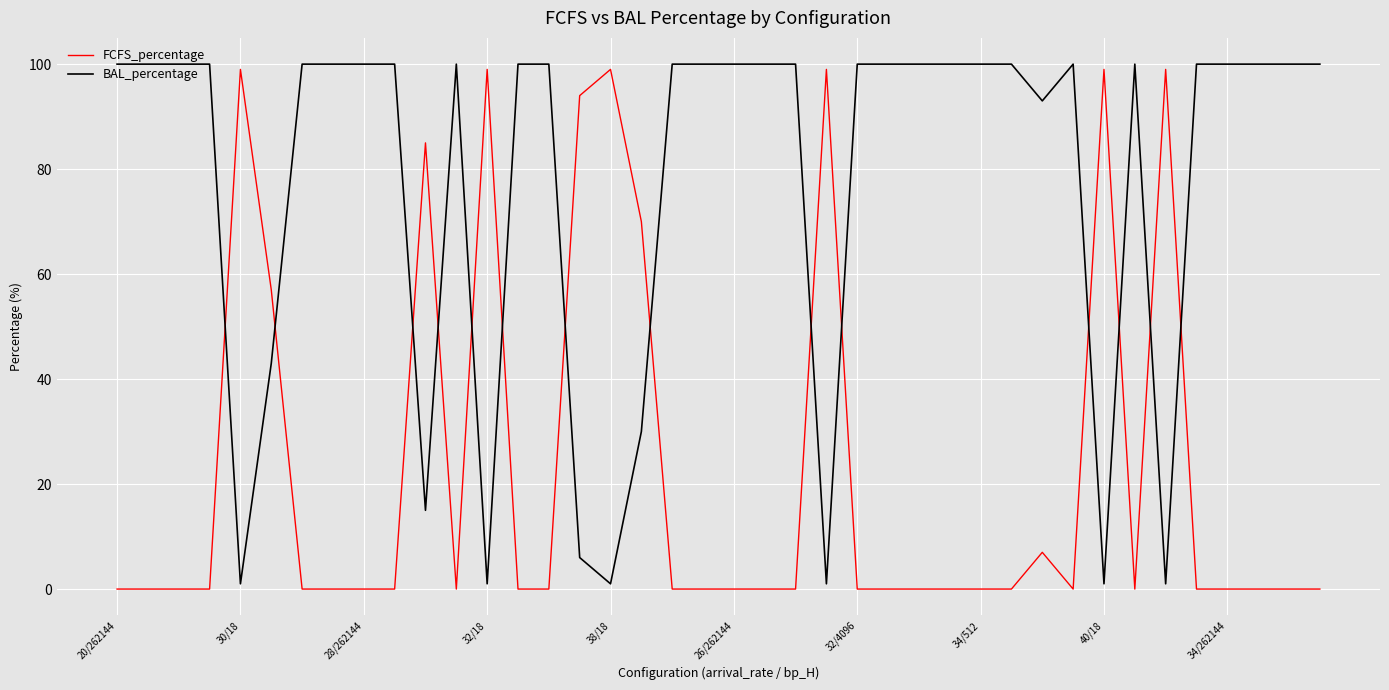

What is the sum of all FCFS_percentage values?

907